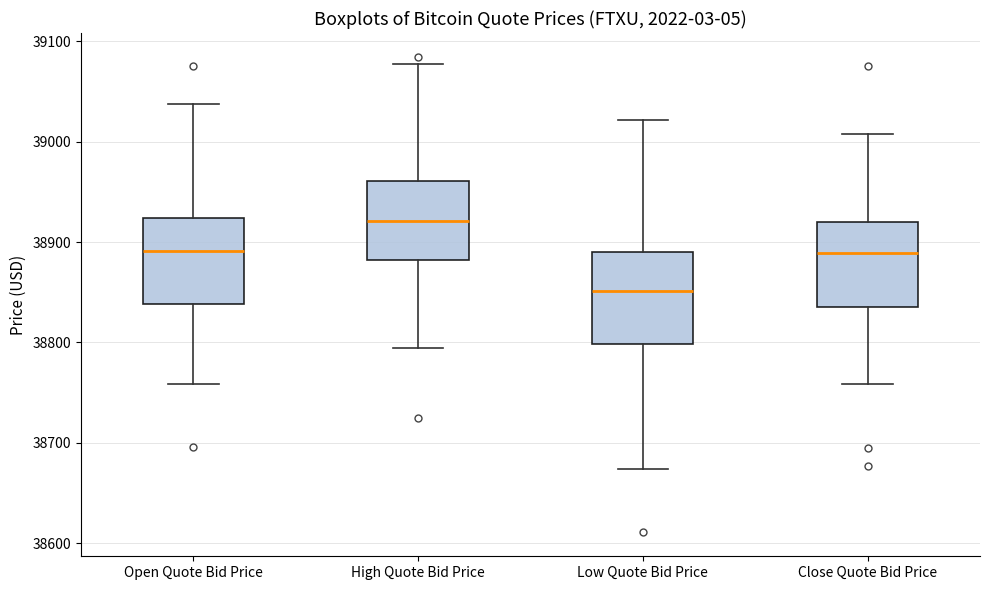

Reading left to right, transcribe this box plot: for each box, give where its median line is, the range the box spans, and where its two whiskers end, as read against the y-axis. The values are not printed on the chart, so give them approximately, as read against the axis.

Open Quote Bid Price: median 38890, box 38840 to 38920, whiskers 38760 to 39040
High Quote Bid Price: median 38920, box 38880 to 38960, whiskers 38790 to 39080
Low Quote Bid Price: median 38850, box 38800 to 38890, whiskers 38670 to 39020
Close Quote Bid Price: median 38890, box 38830 to 38920, whiskers 38760 to 39010